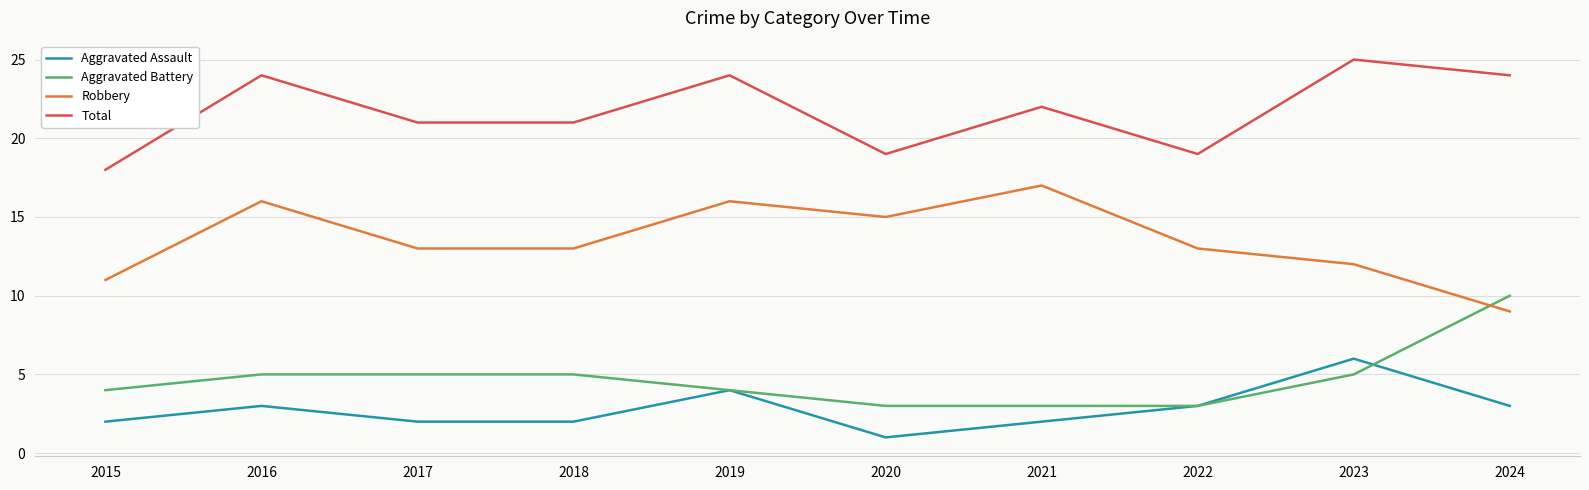

Does the chart display data point markers on the line(s)?

No